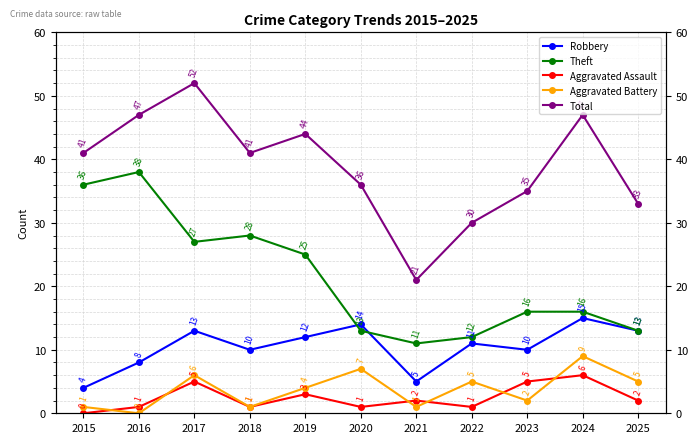

The value of Total at 2019 is 18. True or false?

False